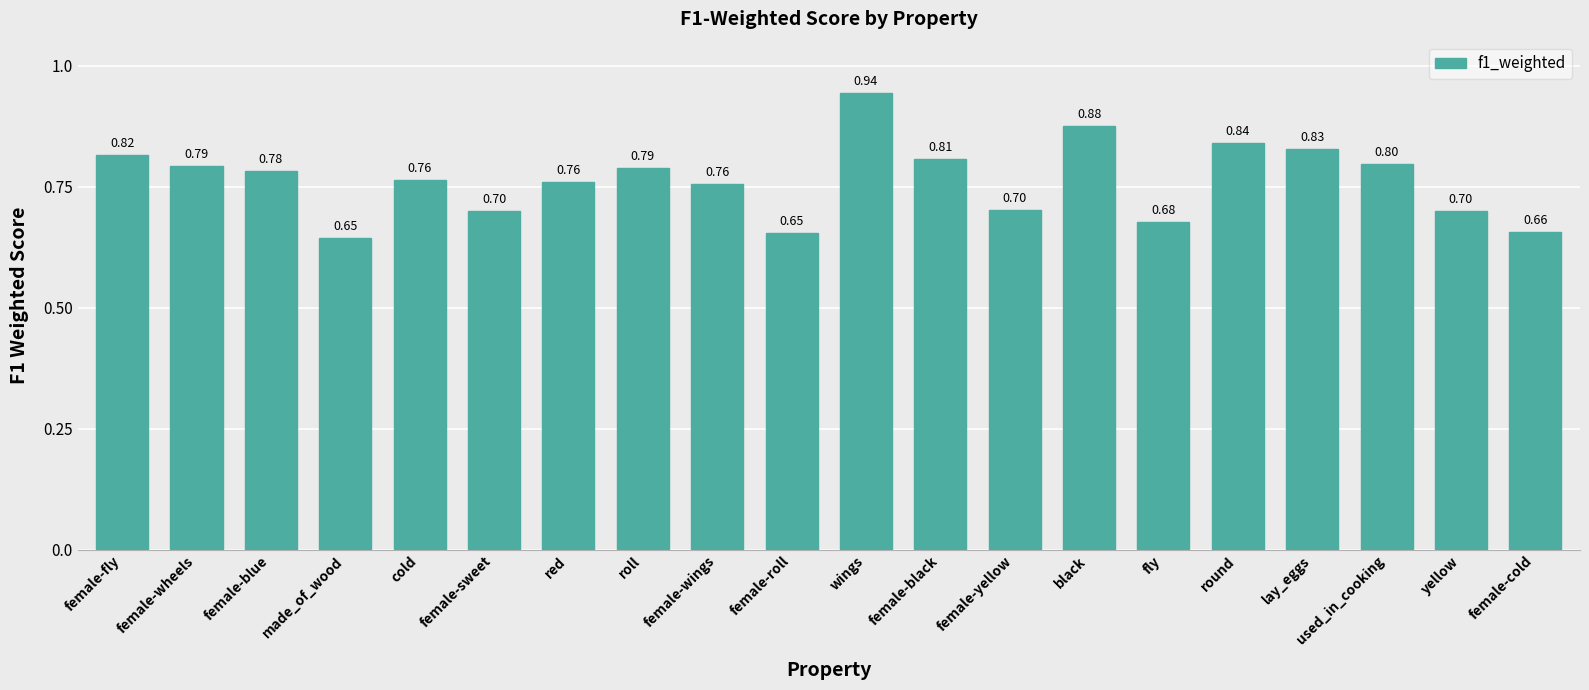

Is it true that the value at cold is 1.1?

False